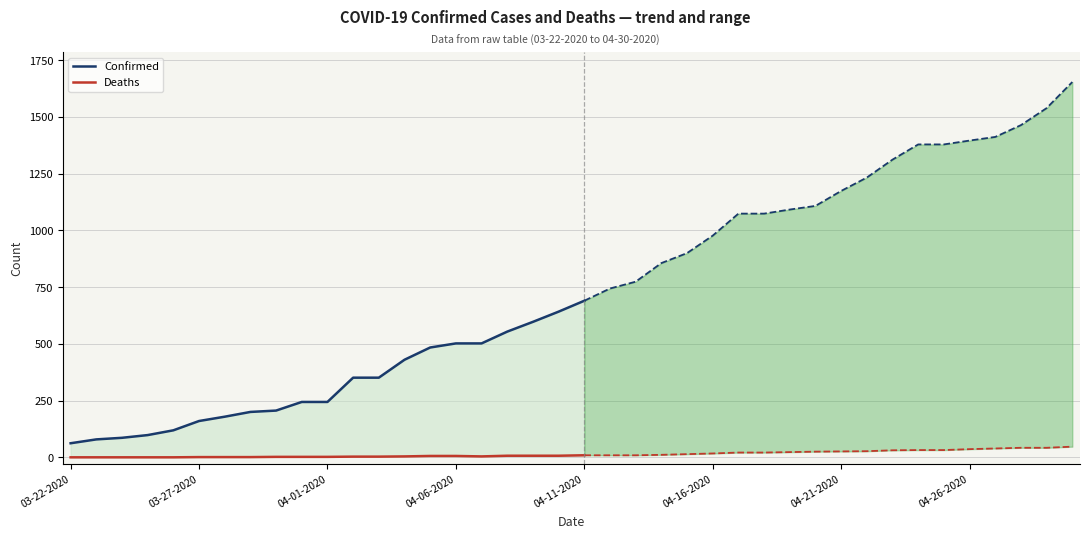

How many values in the Confirmed series are below 244?

9